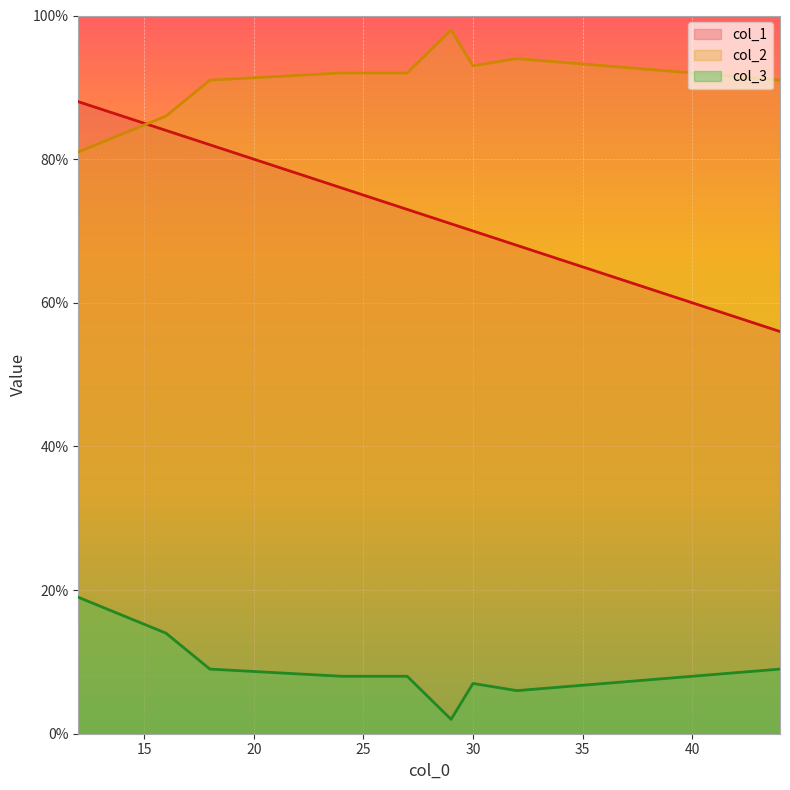

What is the label of the 8th point from the left?

30